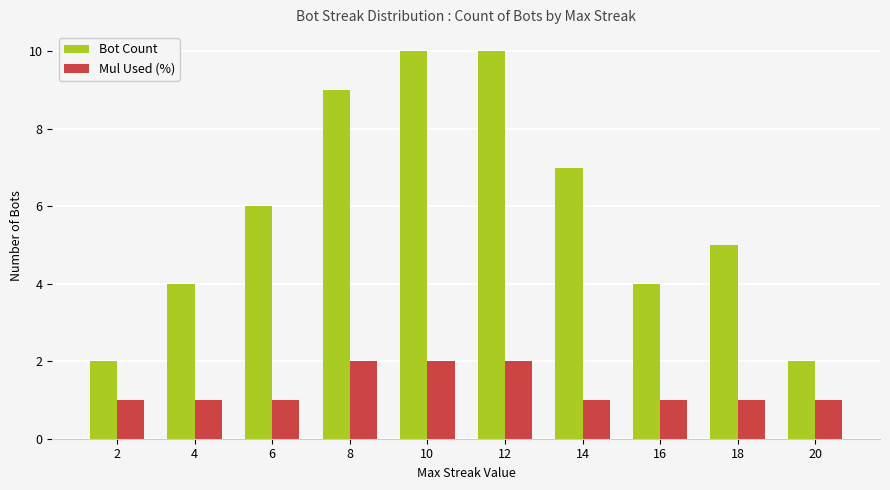

What is the value of the Bot Count bar at the 5th from the left?

10